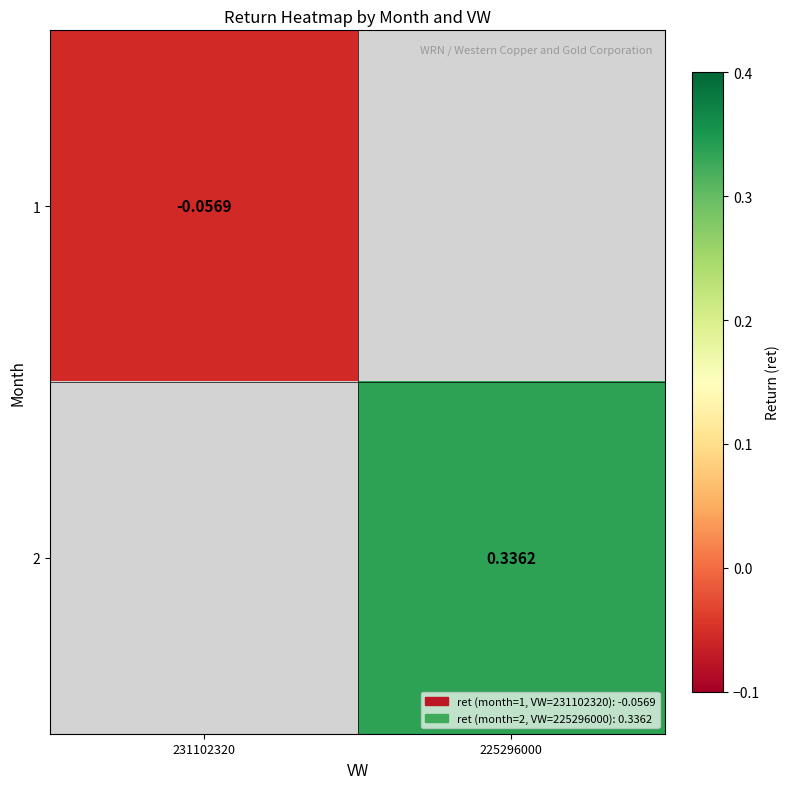

Rank the series by their maximum value, from lowest to highest.

1, 2